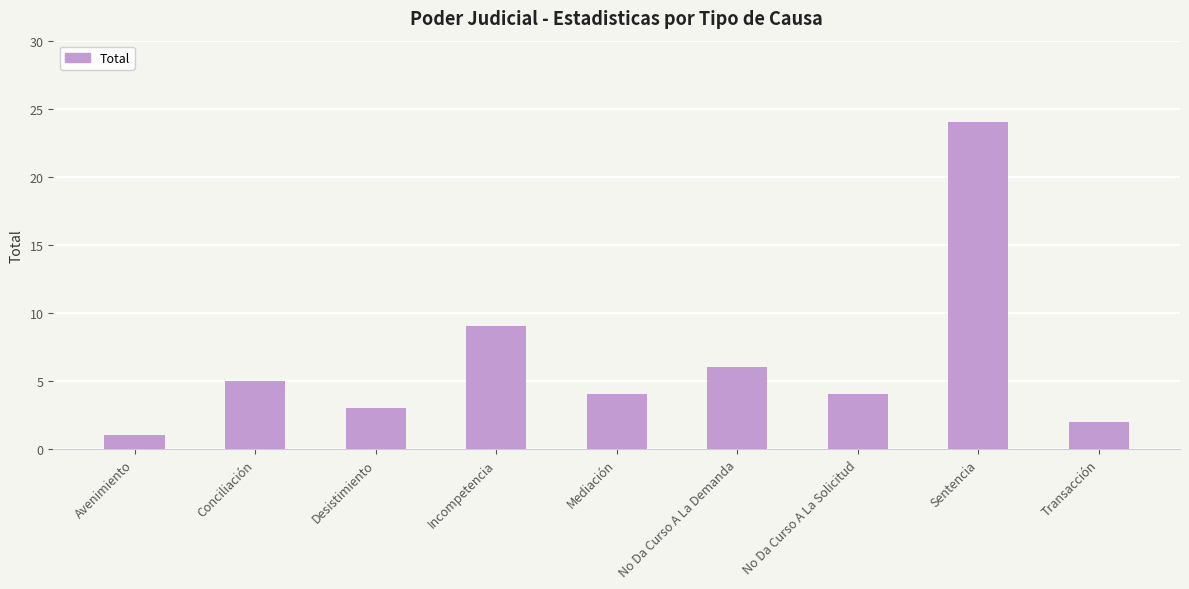

Which label corresponds to the largest value in the chart?

Sentencia